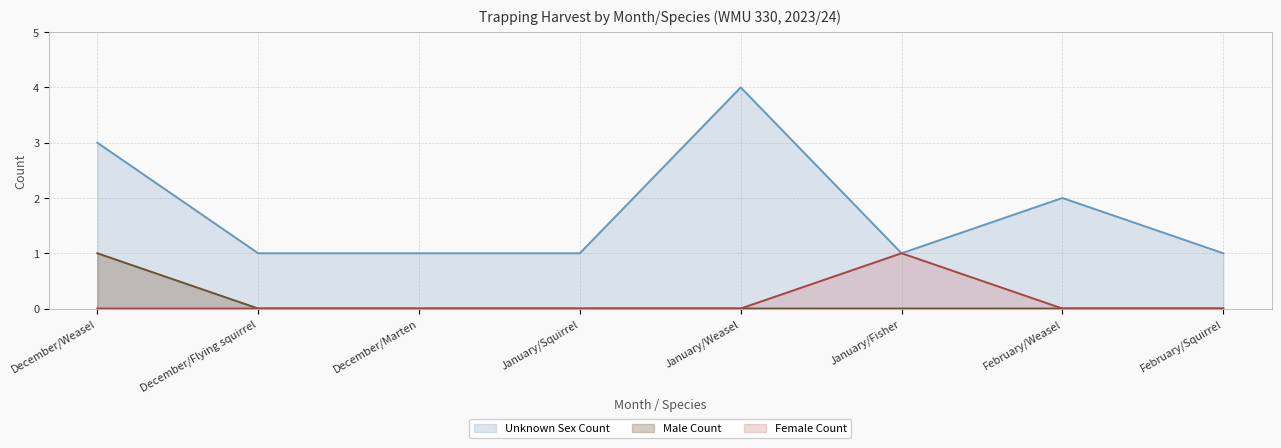

True or false: Male Count and Female Count cross at least once.

False